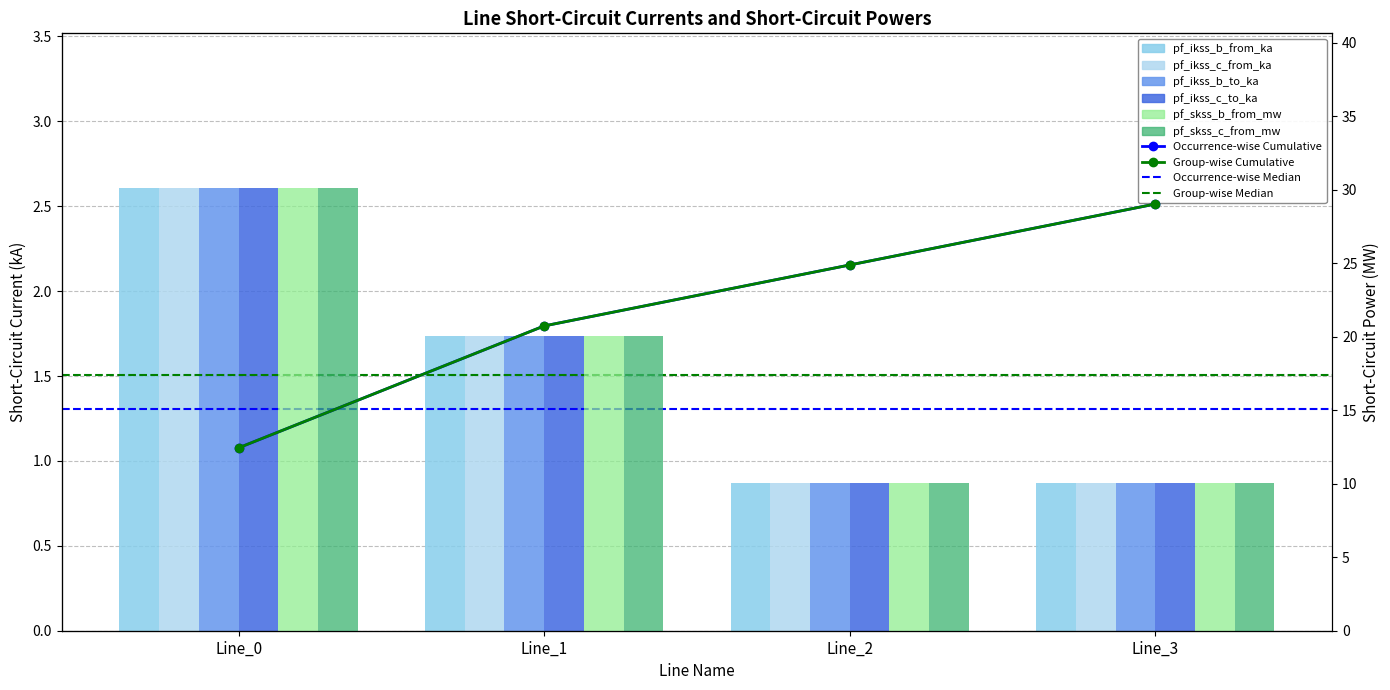

Is the value of pf_ikss_b_to_ka at Line_3 greater than the value of pf_skss_c_from_mw at Line_2?

No